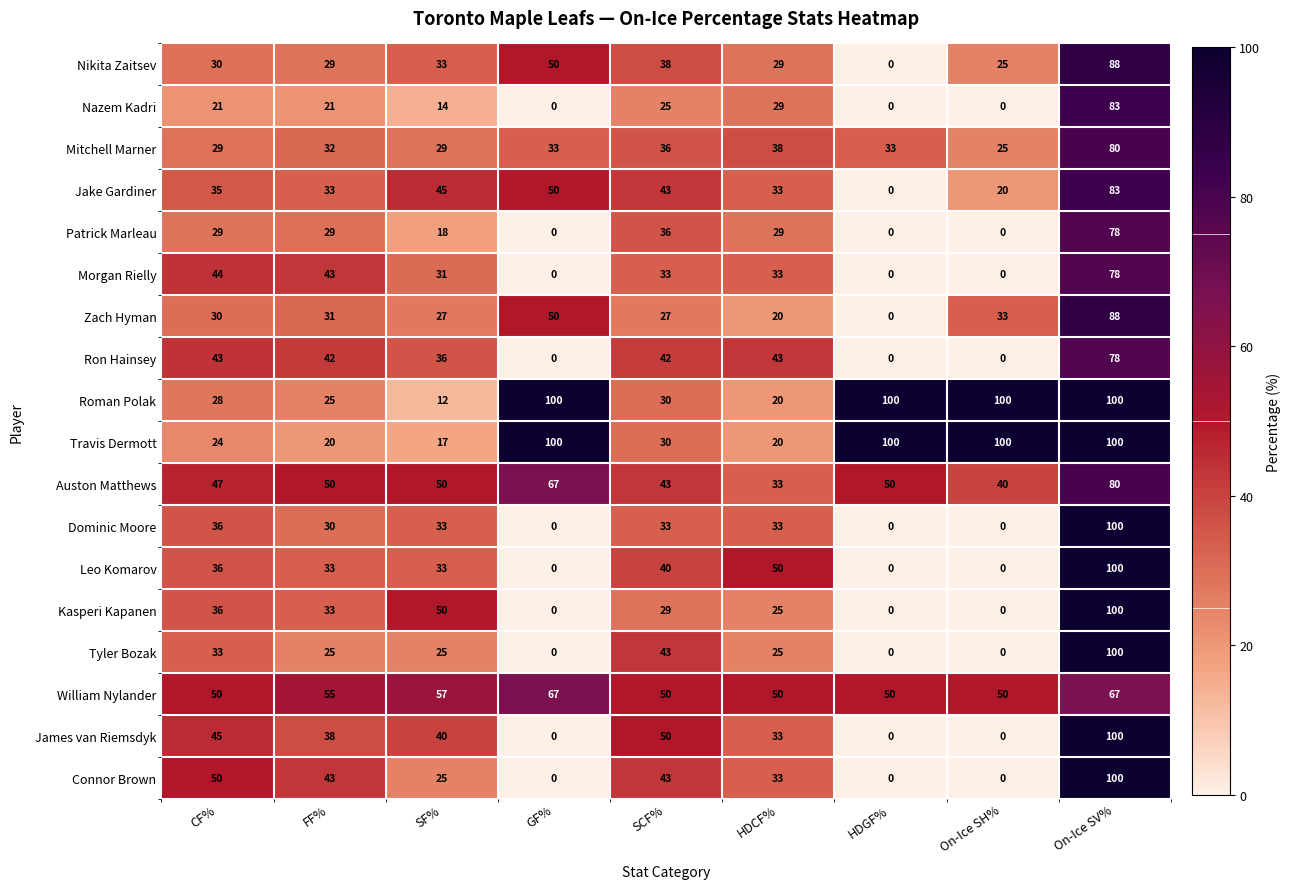

What is the approximate value of James van Riemsdyk at SCF%, to the nearest 10?

50